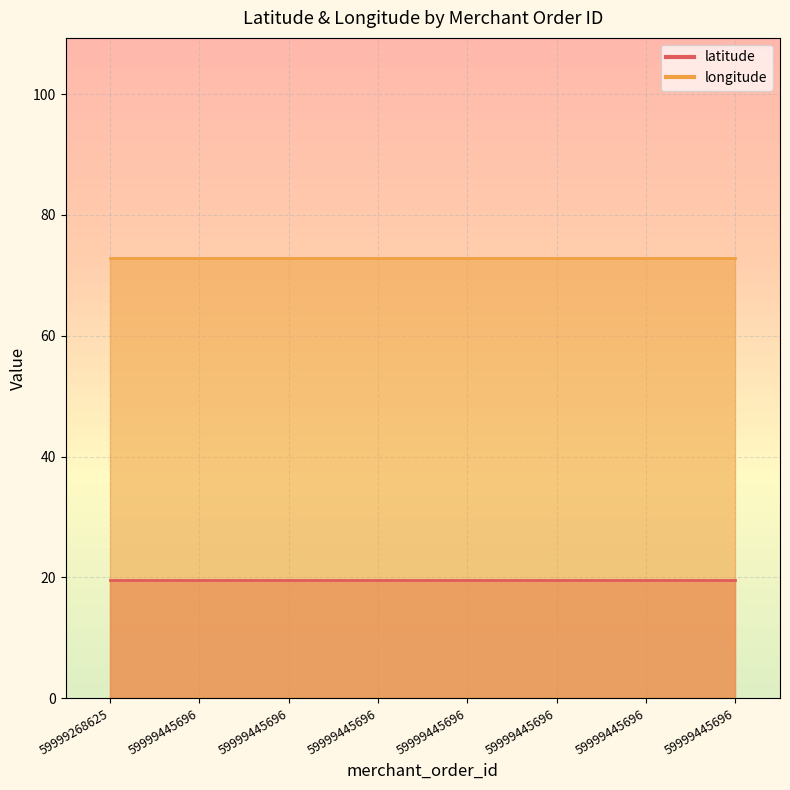

Which series has the largest total across all categories?

longitude